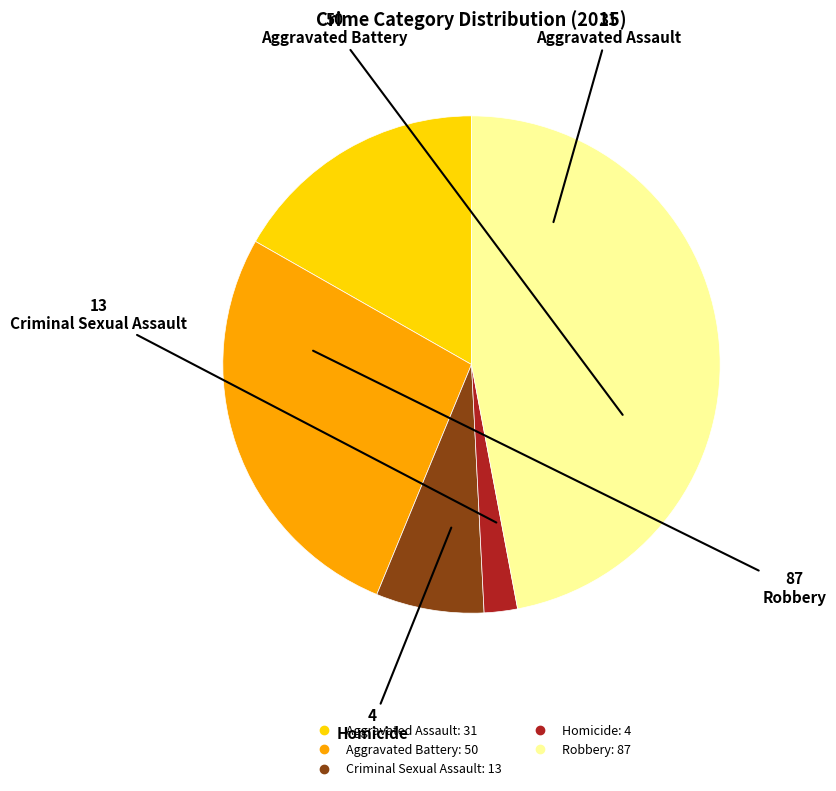

Which category has the smallest portion of the pie?

Homicide